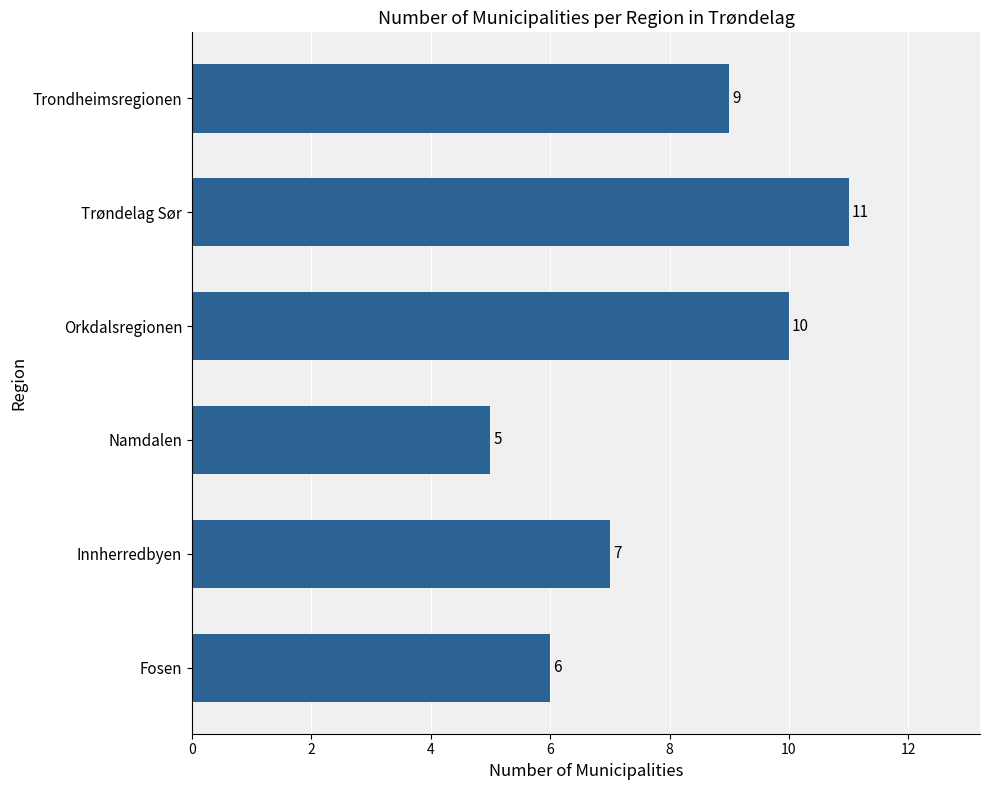

Between Trøndelag Sør and Innherredbyen, which is larger?

Trøndelag Sør